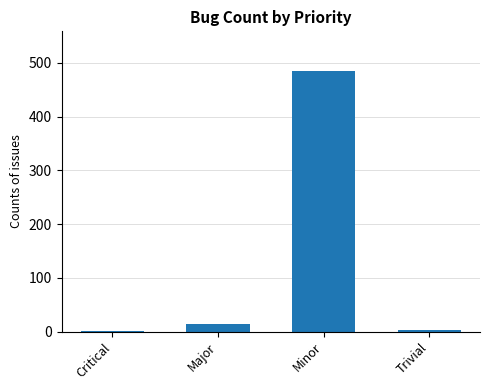

What is the label of the 2nd bar from the right?

Minor